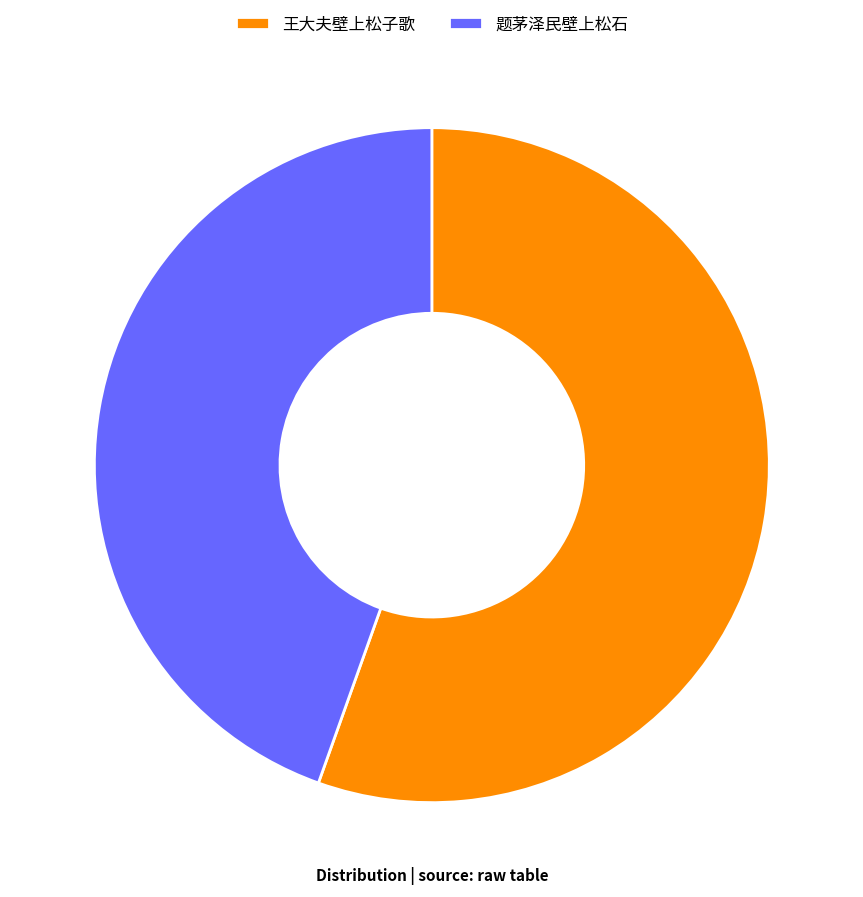

Is 题茅泽民壁上松石 the majority of the pie?

No